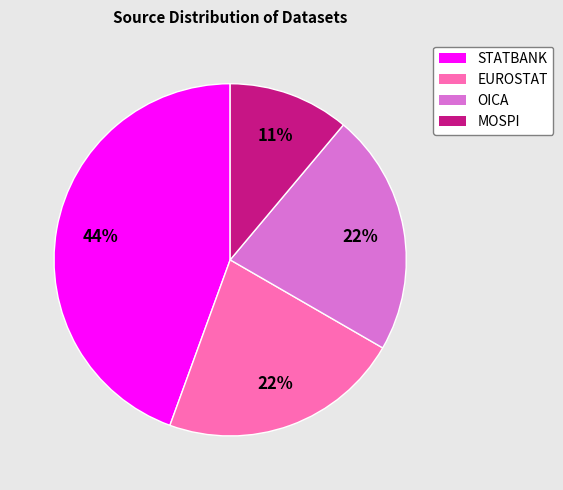

True or false: EUROSTAT accounts for 34% of the total.

False